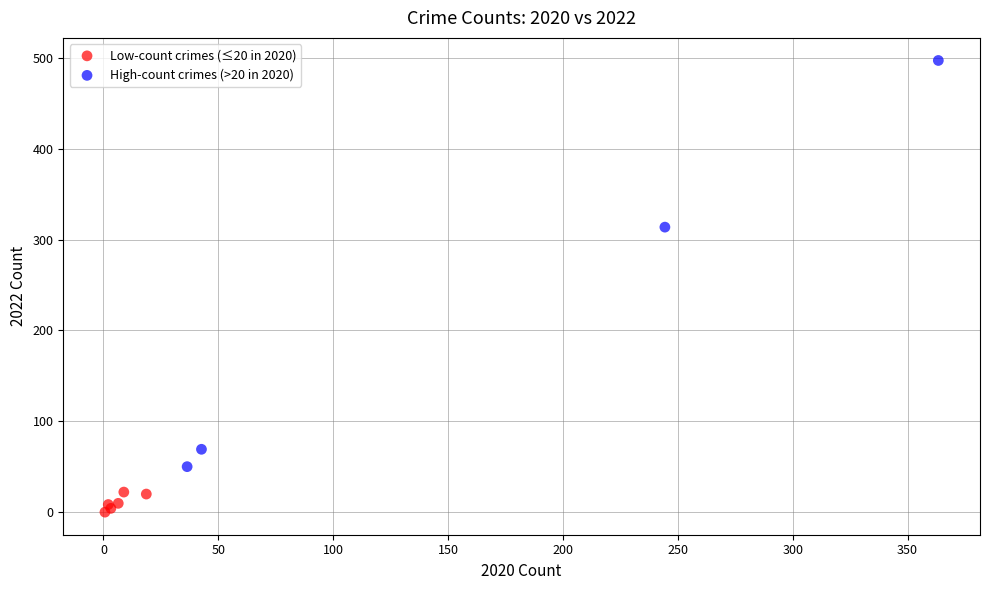

Which series contains the lowest Y value?

Low-count crimes (≤20 in 2020)